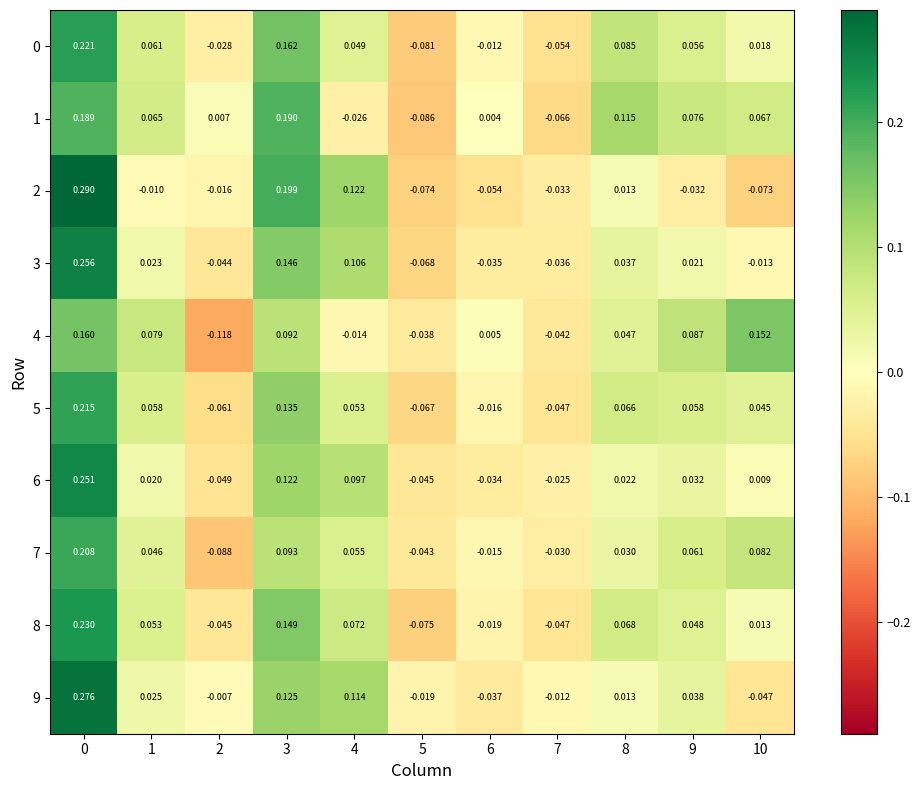

Is the value of 3 at 1 greater than the value of 2 at 1?

Yes